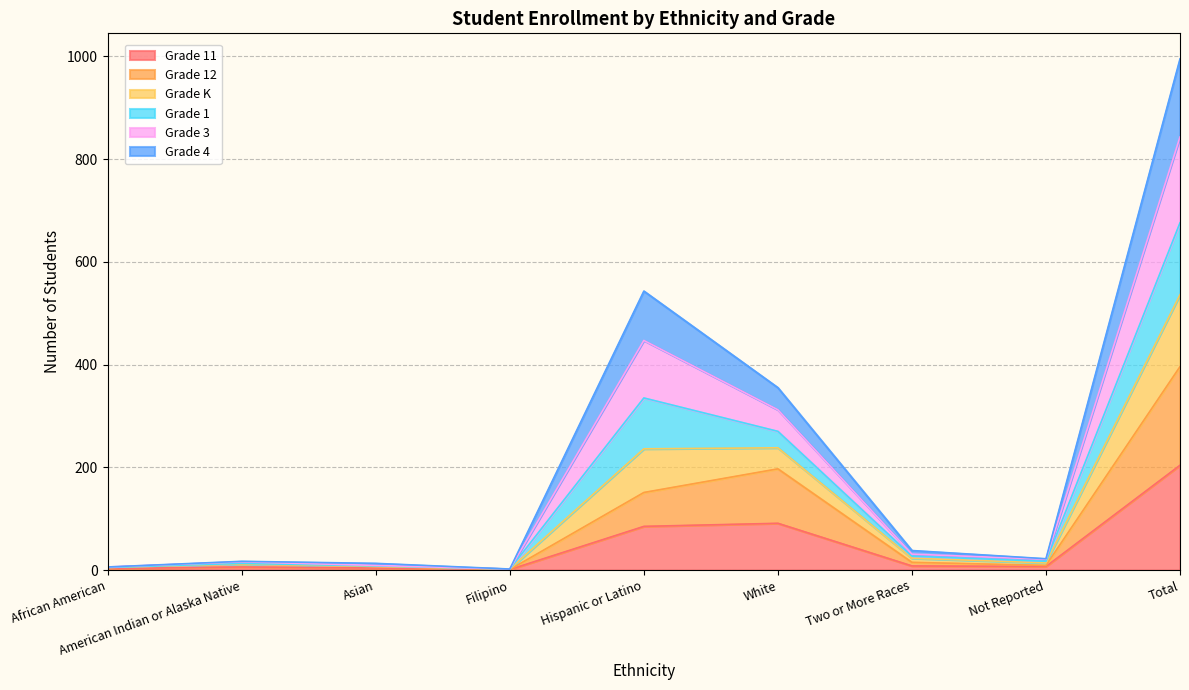

Does the chart have visible grid lines?

Yes